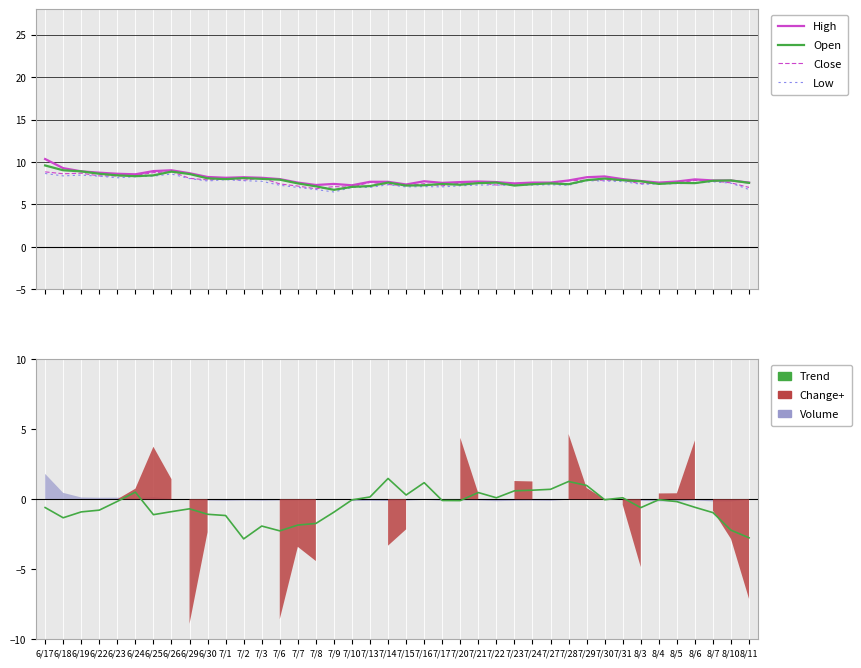

Is it true that Close equals 4.9 at 6/19?

False